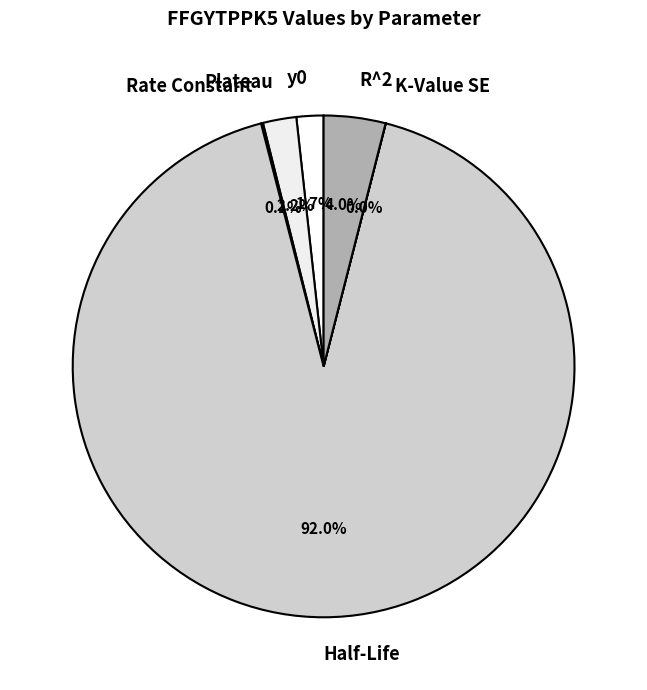

Combined, do Plateau and R^2 account for over 50%?

No